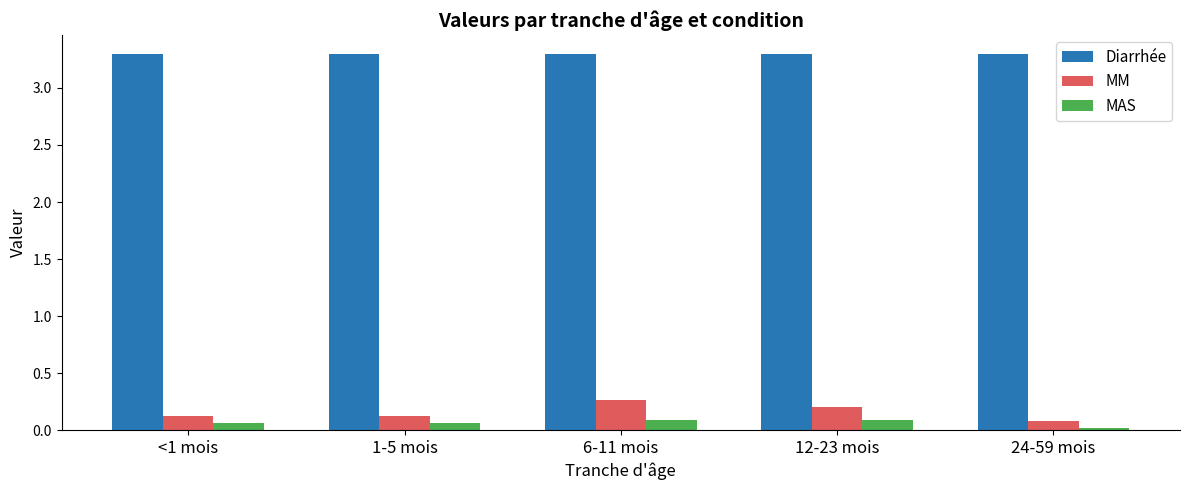

What is the spread (max minus min) of values at 6-11 mois?

3.2